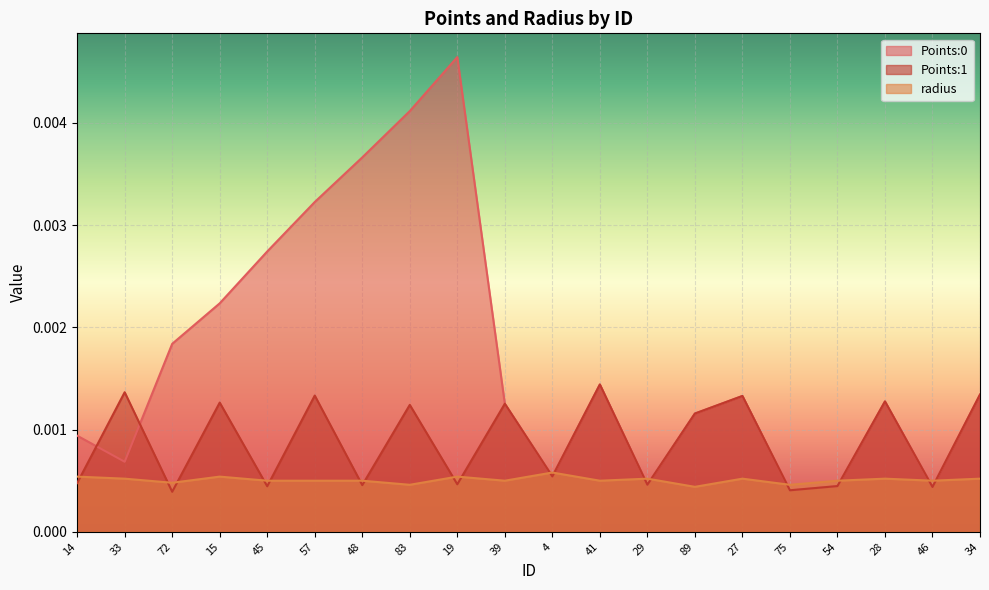

True or false: Points:0 and Points:1 cross at least once.

True